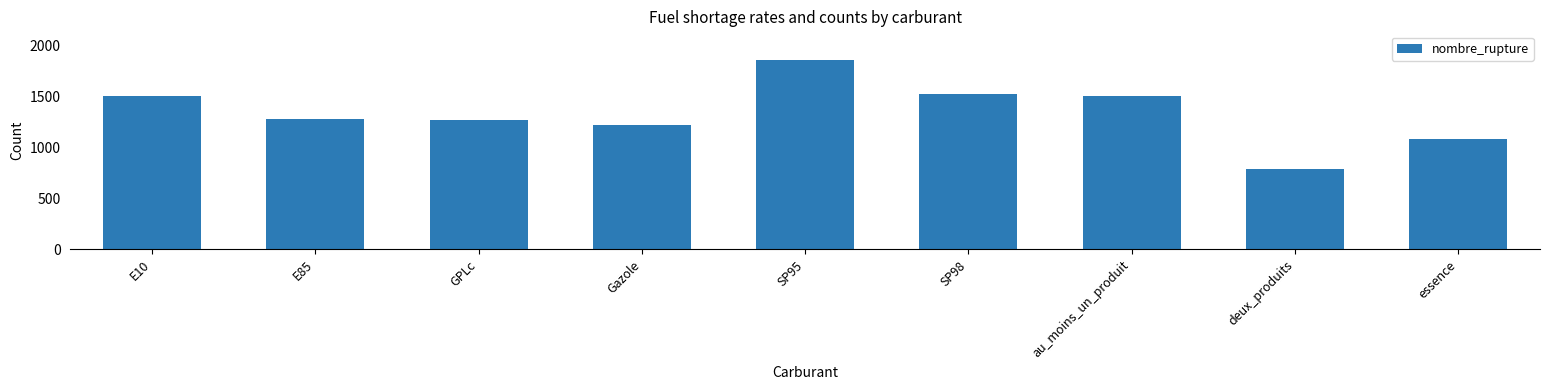

What is the difference between the values at Gazole and au_moins_un_produit?

287